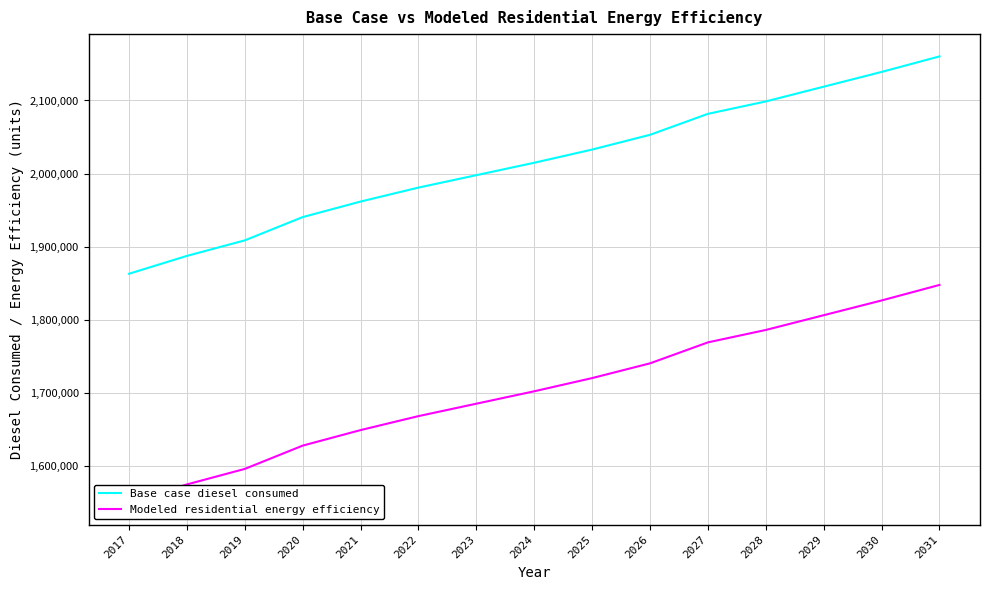

What is the difference between the Modeled residential energy efficiency values at 2017 and 2023?

134733.2